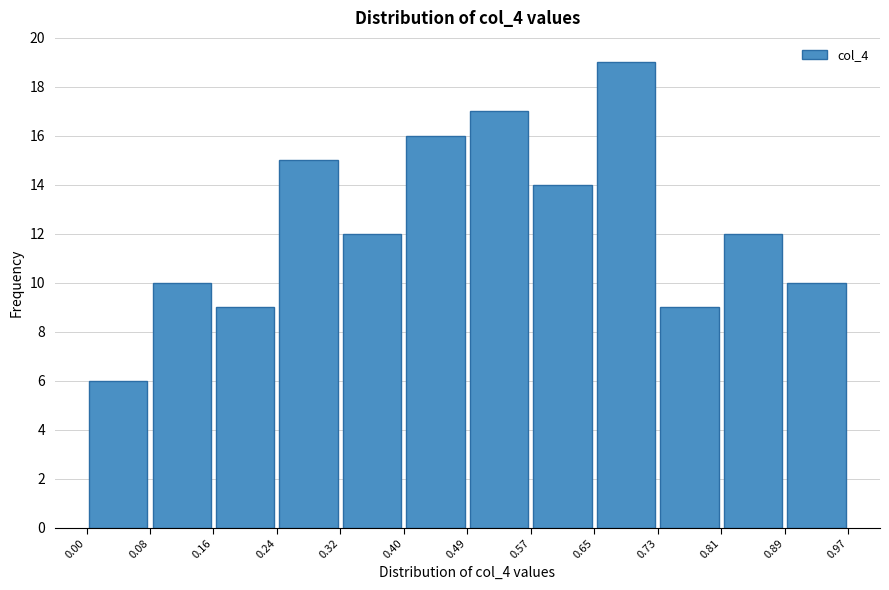

Reading left to right, list every bar in this chart as the range it spans on the x-axis followed by its height. The values are not printed on the chart, so give them approximately, as read against the axis.

0.00 to 0.08: 6
0.08 to 0.16: 10
0.16 to 0.24: 9
0.24 to 0.32: 15
0.32 to 0.40: 12
0.40 to 0.49: 16
0.49 to 0.57: 17
0.57 to 0.65: 14
0.65 to 0.73: 19
0.73 to 0.81: 9
0.81 to 0.89: 12
0.89 to 0.97: 10